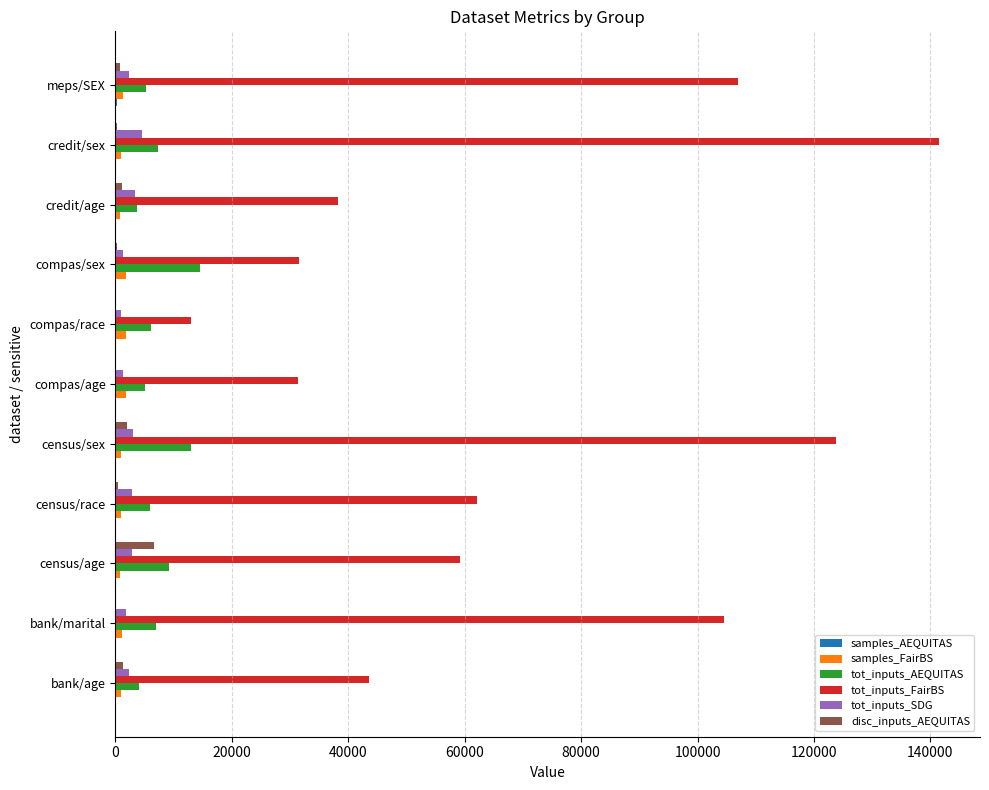

Which series has the largest total across all categories?

tot_inputs_FairBS